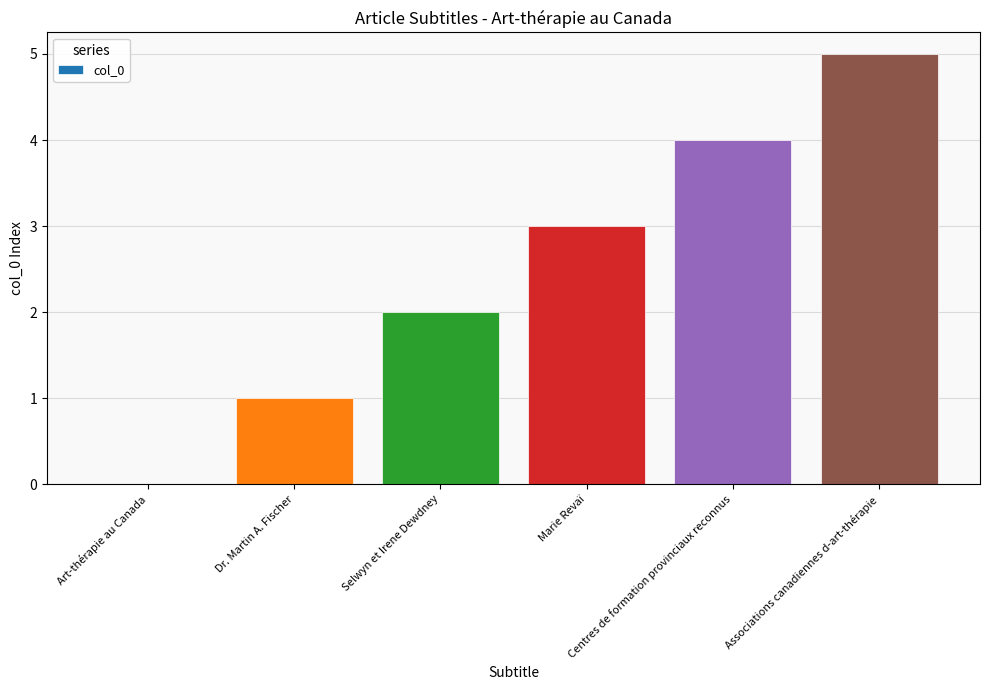

What is the sum of the values at Associations canadiennes d-art-thérapie and Dr. Martin A. Fischer?

6